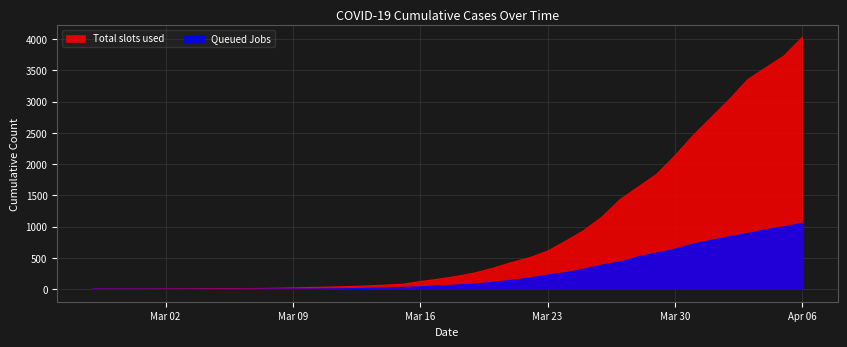

True or false: Total slots used and Queued Jobs intersect in this chart.

False